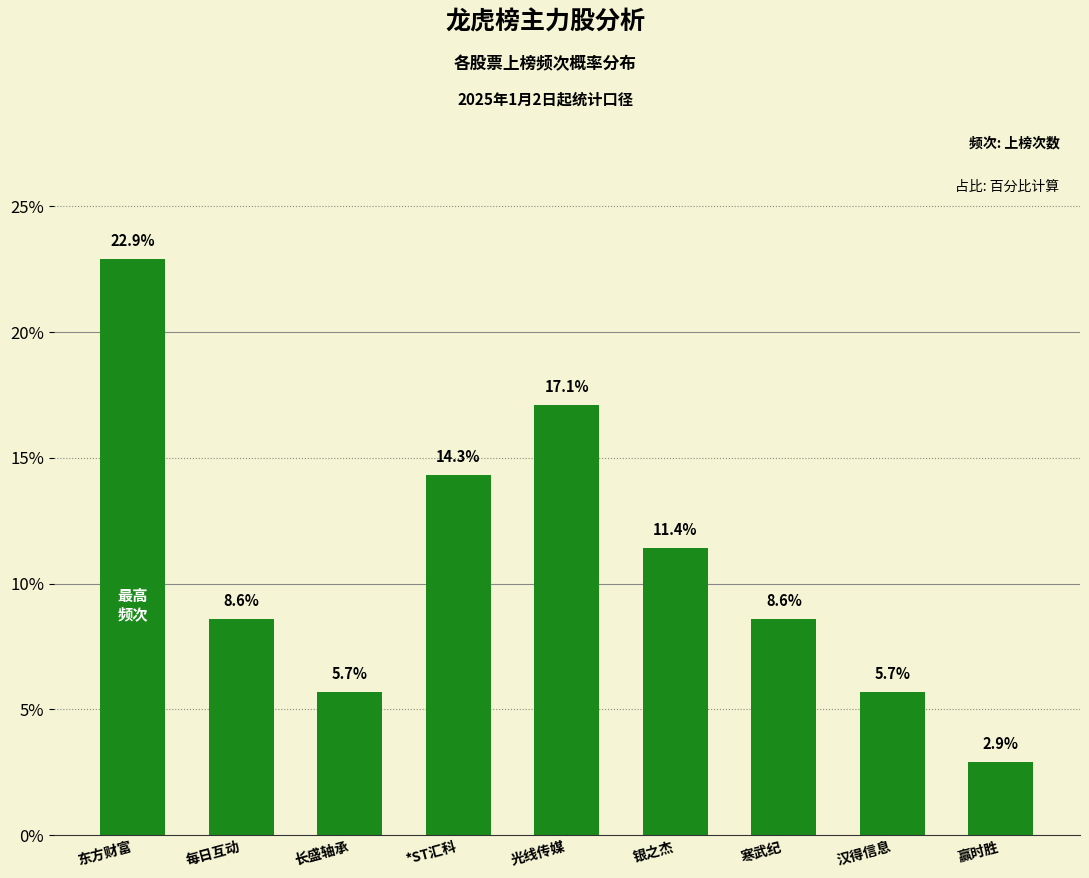

What is the label of the 4th bar from the right?

银之杰